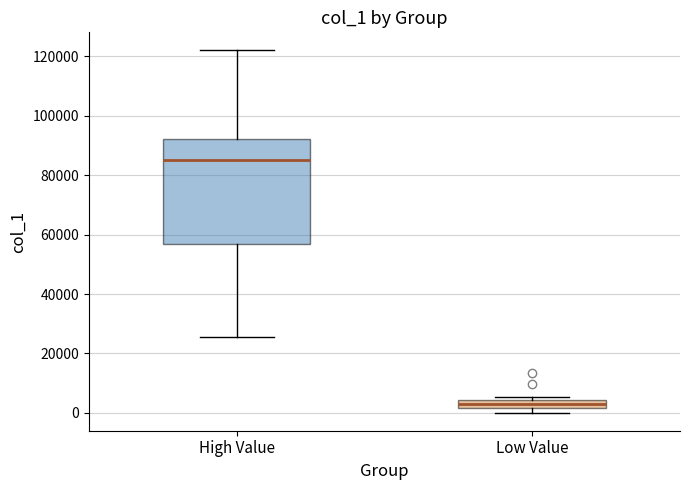

Which box's median line is the highest?

High Value